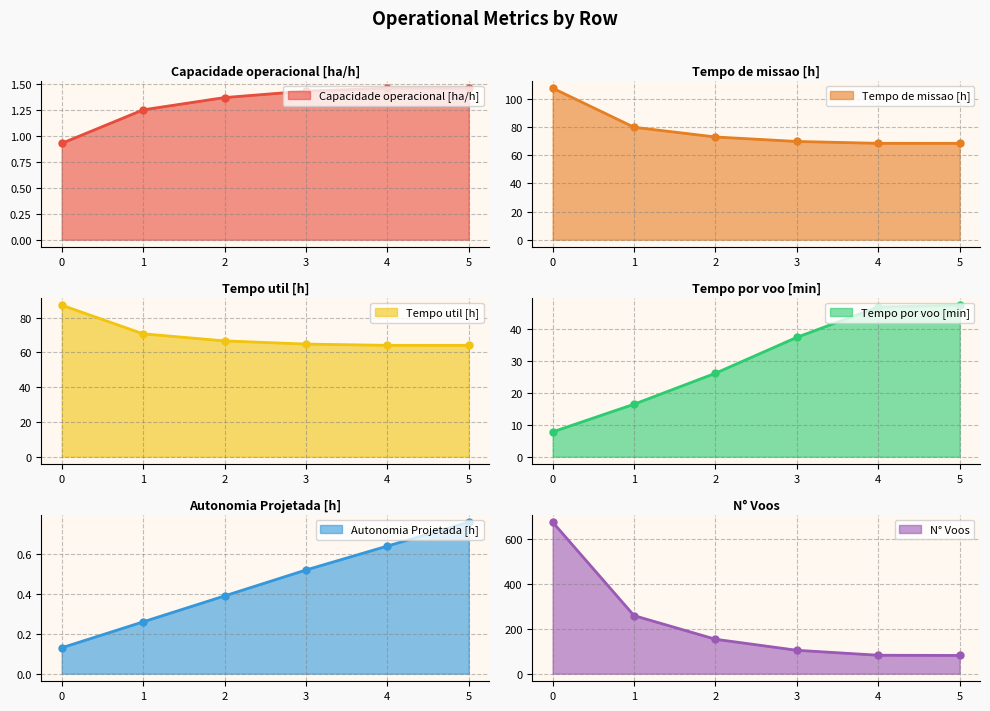

What is the value of the Tempo por voo [min] point at the 5th from the left?

46.9